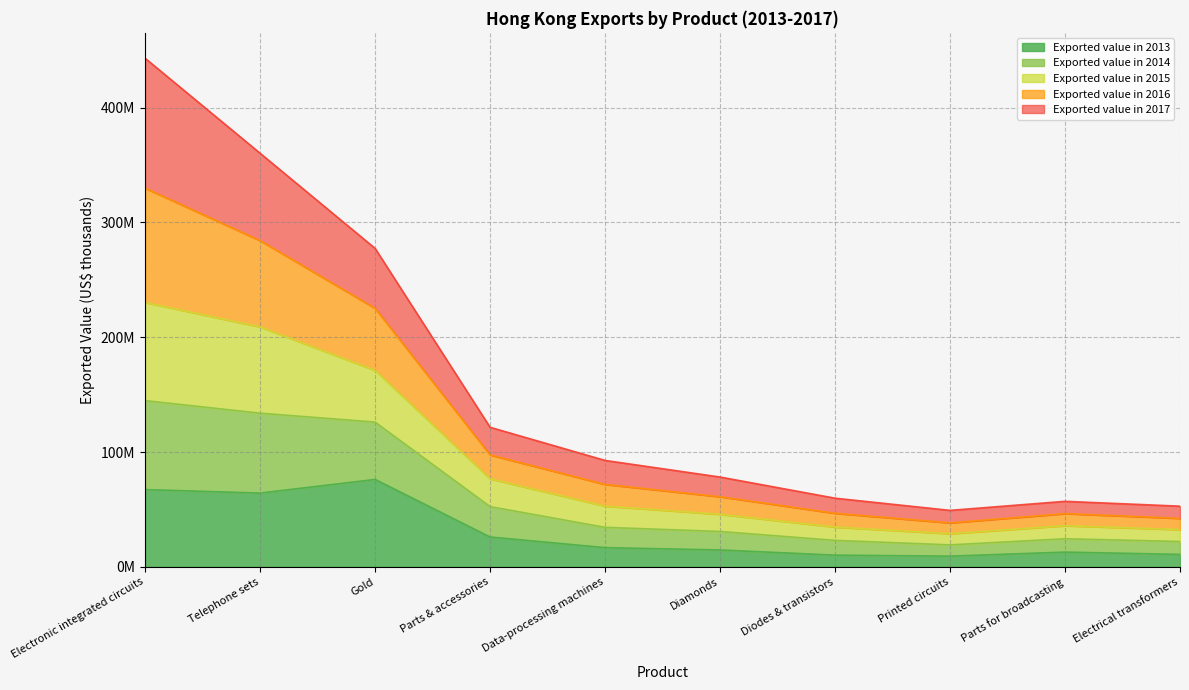

What are all the series names shown in the legend?

Exported value in 2013, Exported value in 2014, Exported value in 2015, Exported value in 2016, Exported value in 2017